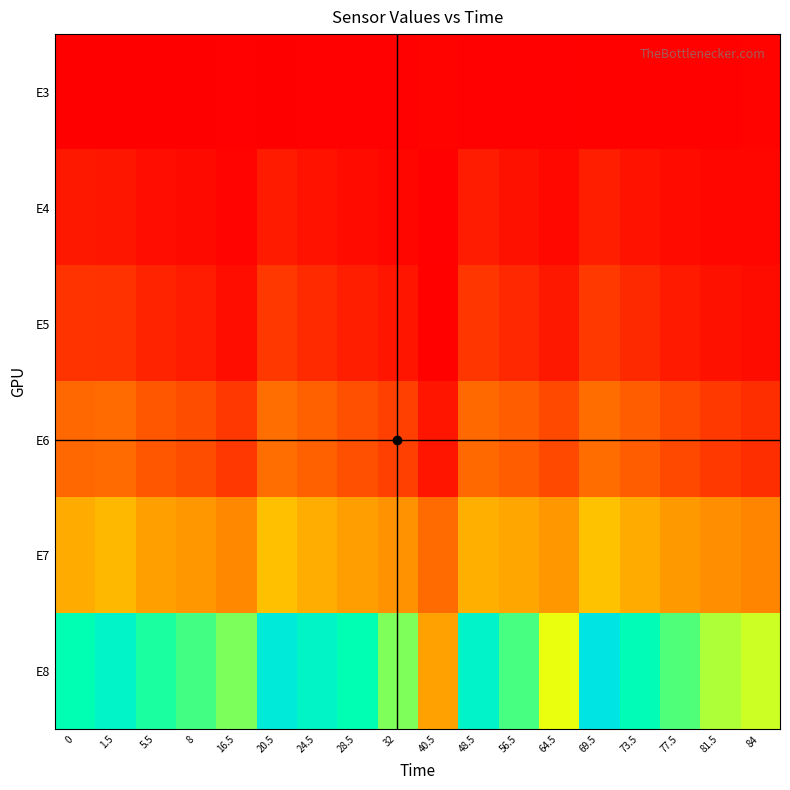

What is the spread (max minus min) of values at 77.5?

0.5